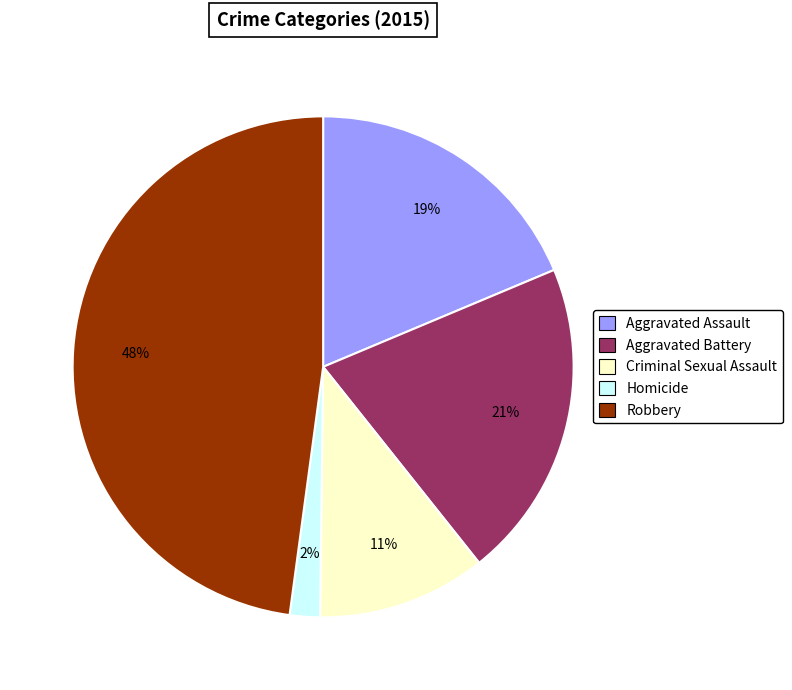

Is it true that Robbery is 41% of the pie?

False